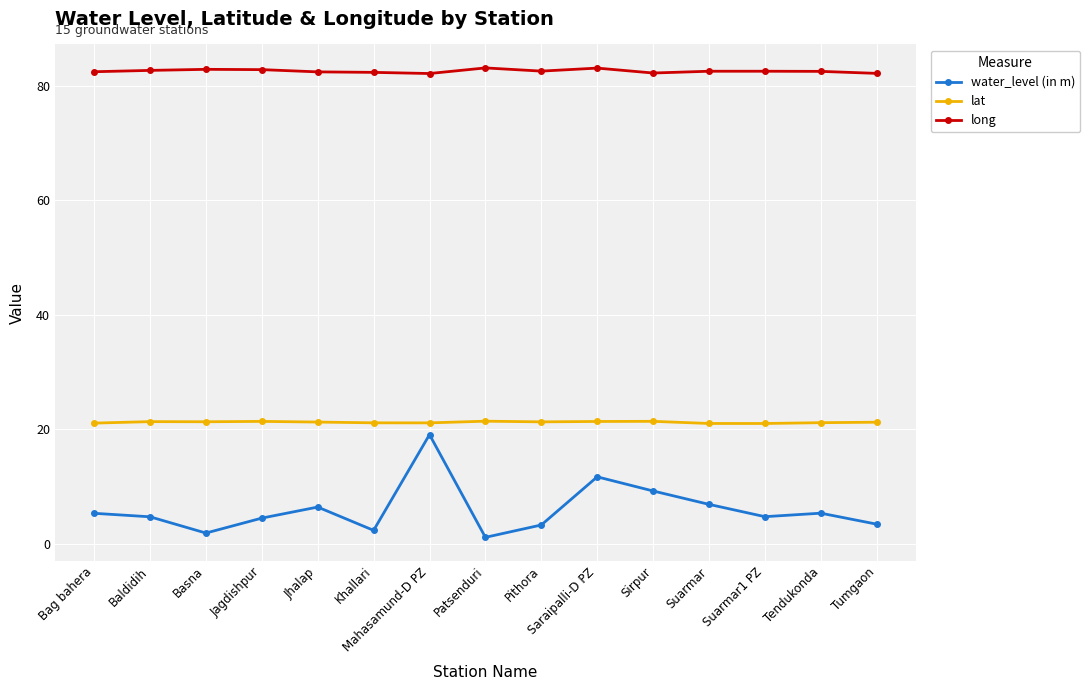

Is it true that lat equals 21.3 at Basna?

True